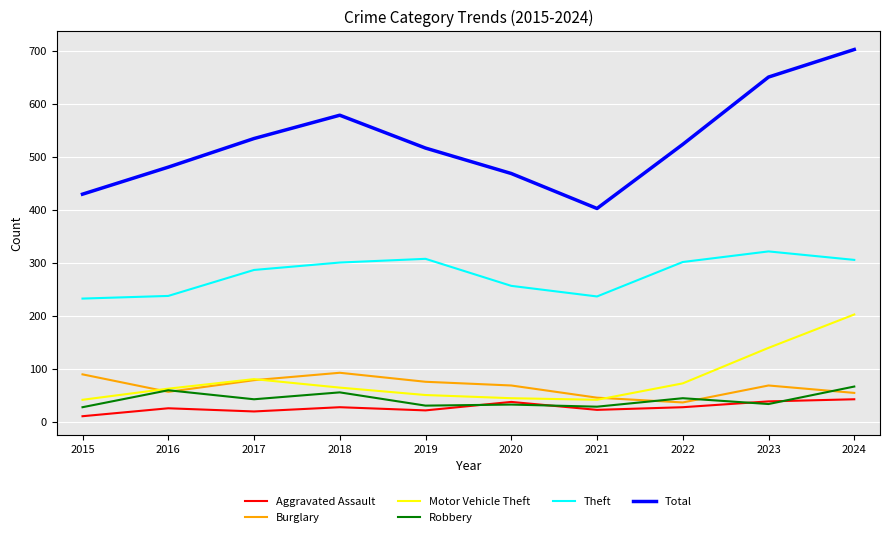

What is the spread (max minus min) of values at 2021?

380